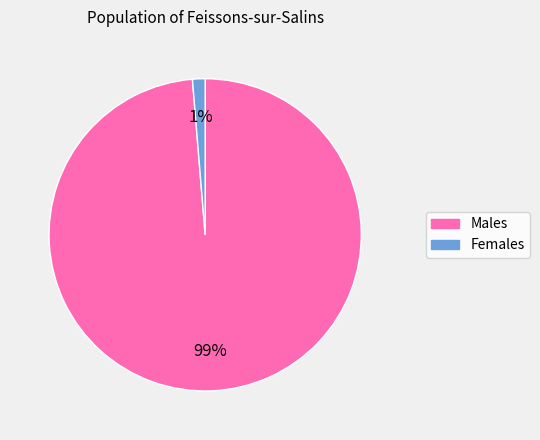

To the nearest percent, what is the average slice percentage?

50%